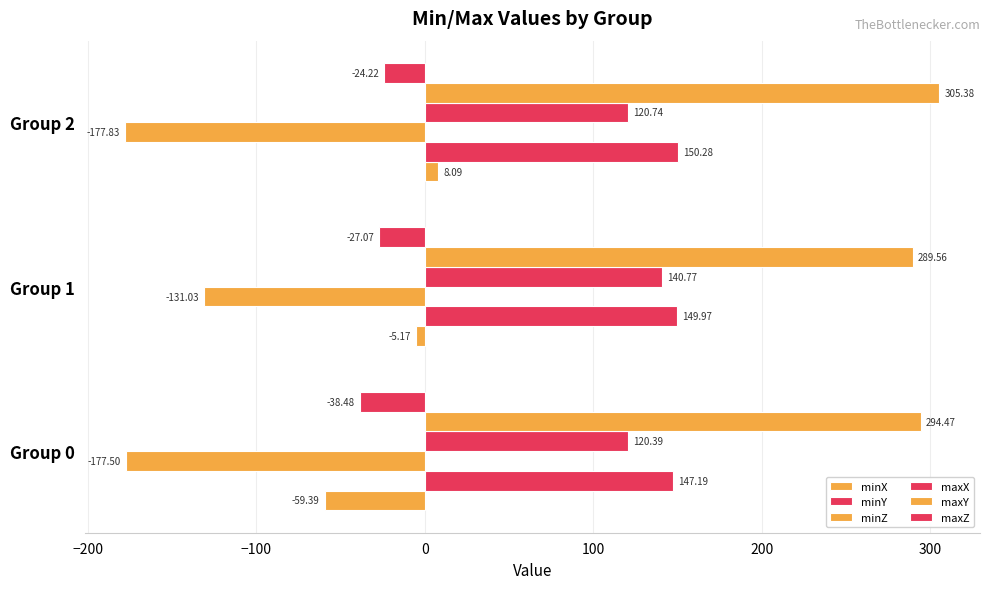

Reading left to right, transcribe all the data shown in this chart.

minX: −300=-59.4	−200=-5.2	−100=8.1
minY: −300=147.2	−200=150.0	−100=150.3
minZ: −300=-177.5	−200=-131.0	−100=-177.8
maxX: −300=120.4	−200=140.8	−100=120.7
maxY: −300=294.5	−200=289.6	−100=305.4
maxZ: −300=-38.5	−200=-27.1	−100=-24.2